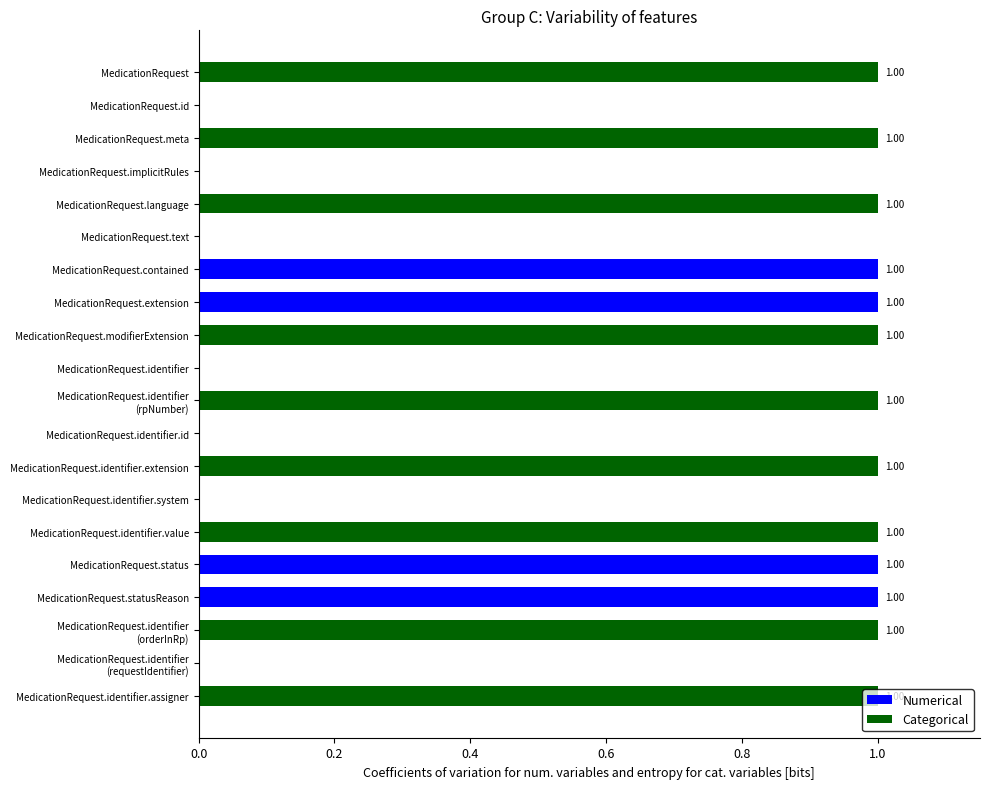

What position from the right is MedicationRequest.identifier (requestIdentifier)?

2